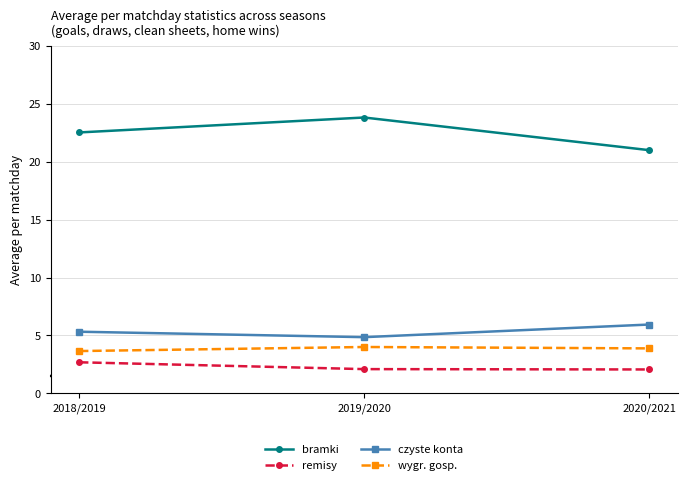

What is the sum of the remisy values at 2018/2019 and 2019/2020?

4.8